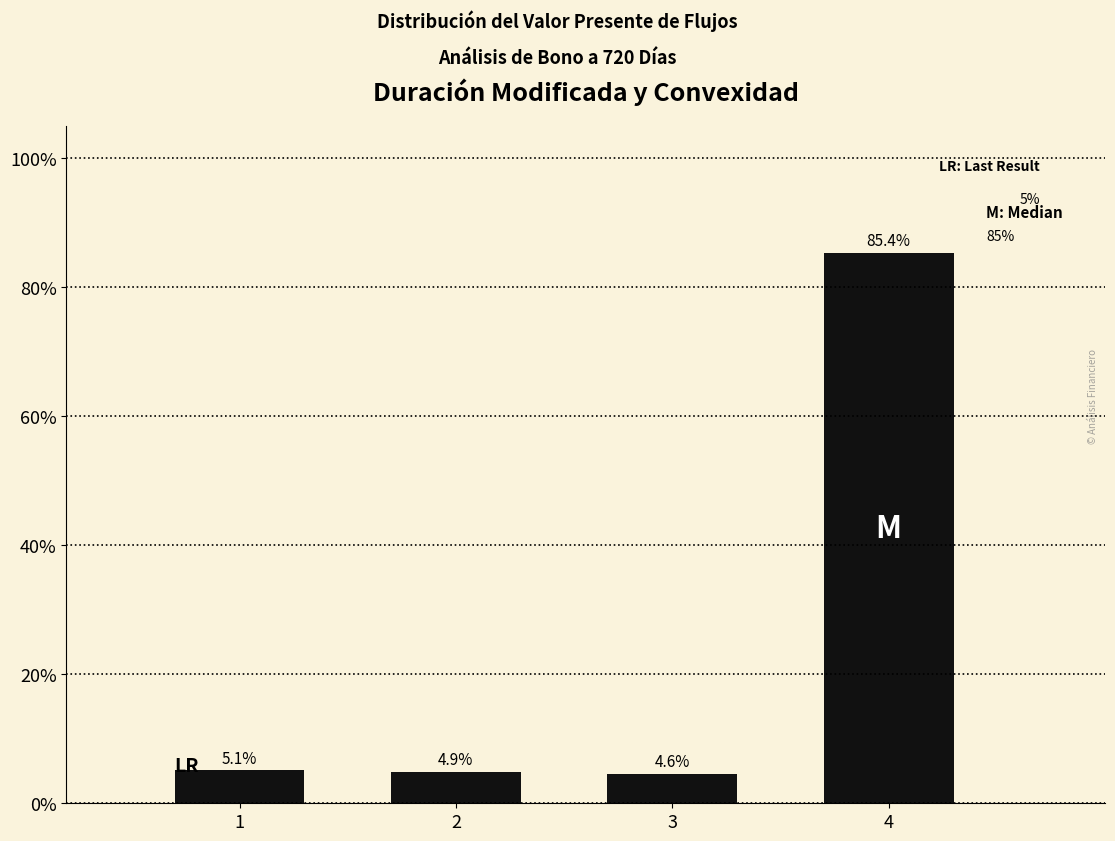

Reading left to right, what are all the values shown in this chart?

5.1	4.9	4.6	85.3